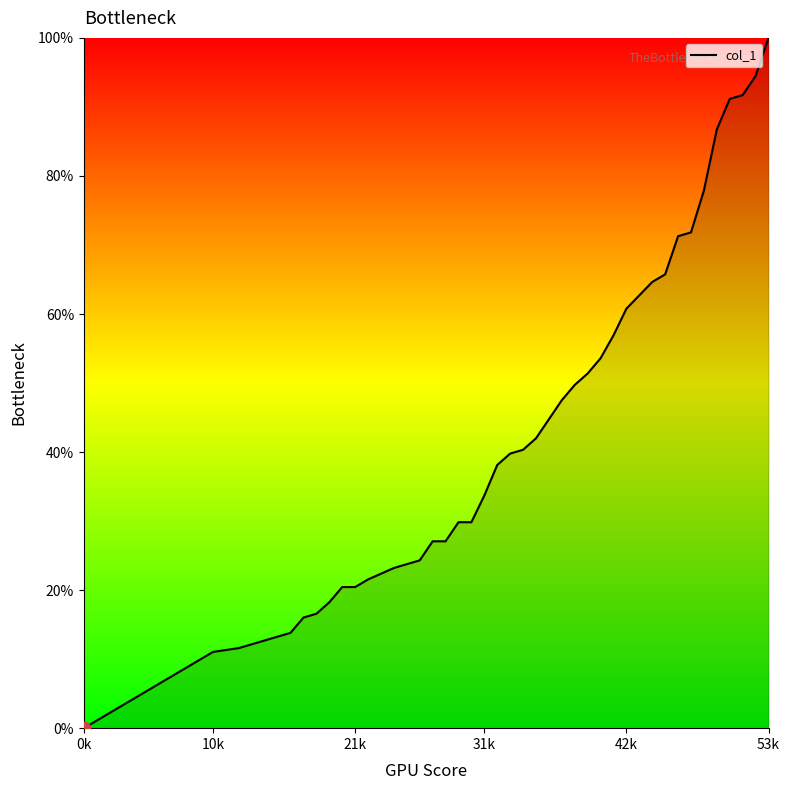

What is the difference between the maximum and minimum values?

100.0